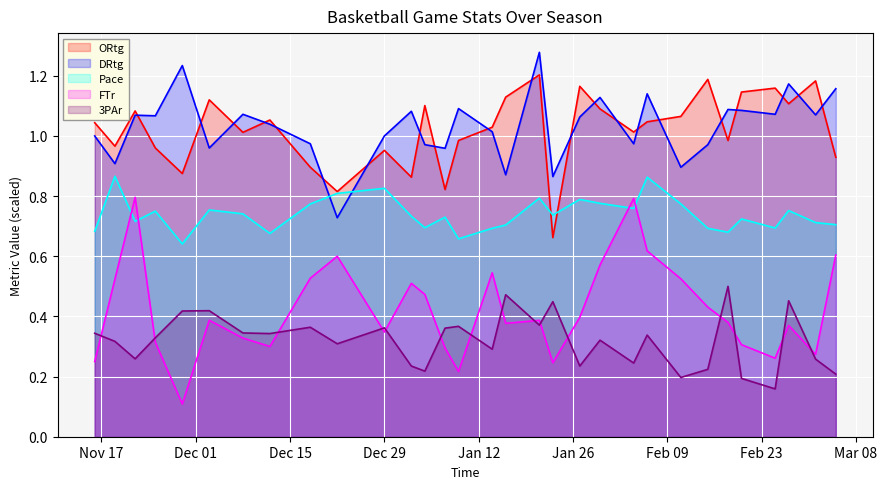

What is the label of the 25th point from the right?

2015-12-08